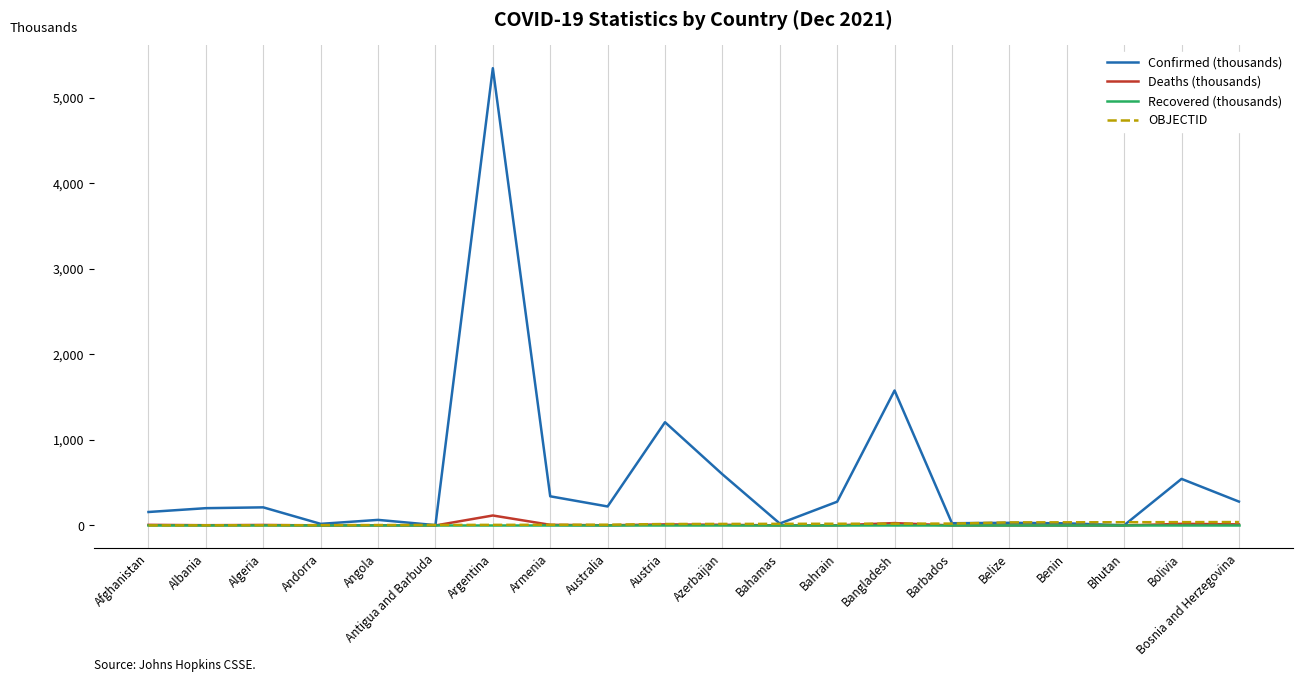

What is the sum of the OBJECTID values at Barbados and Antigua and Barbuda?

28.0